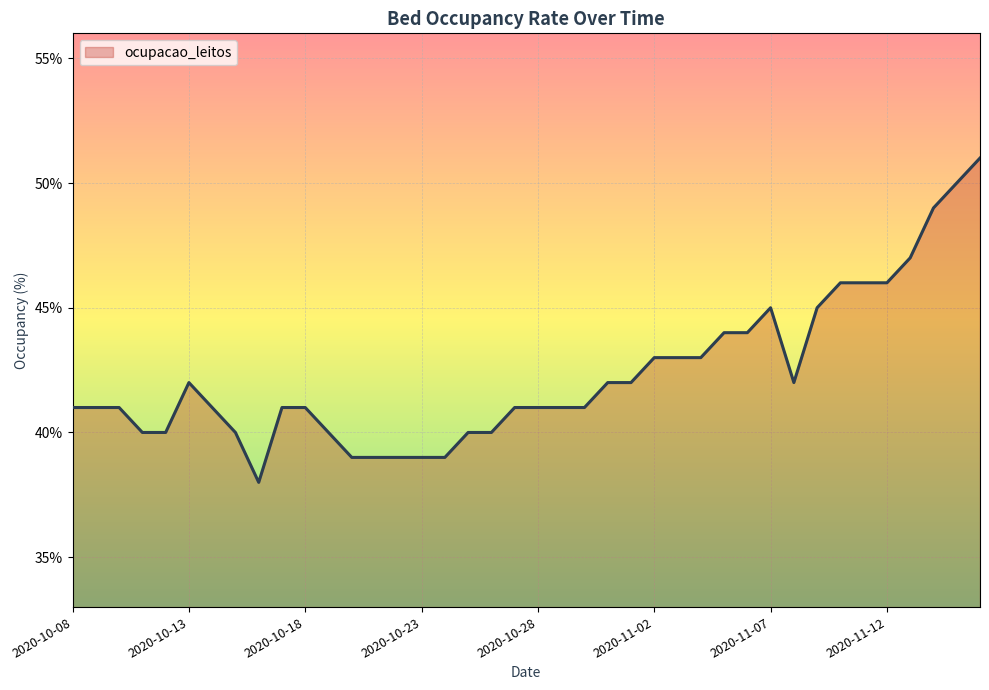

What is the difference between the maximum and minimum values?

13